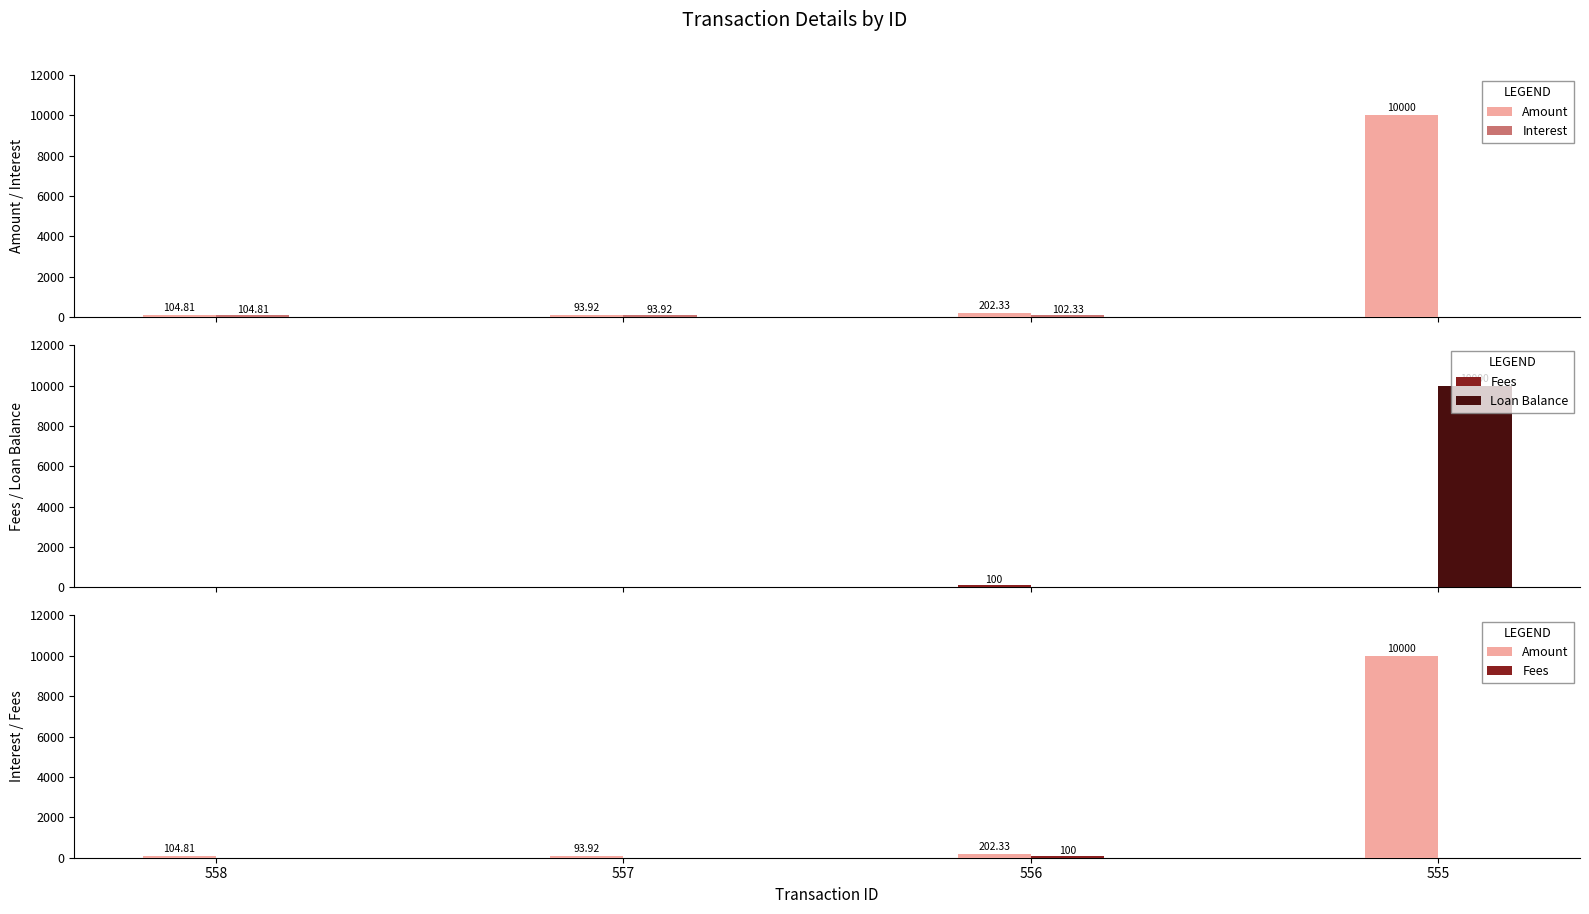

How many series are shown in this chart?

4